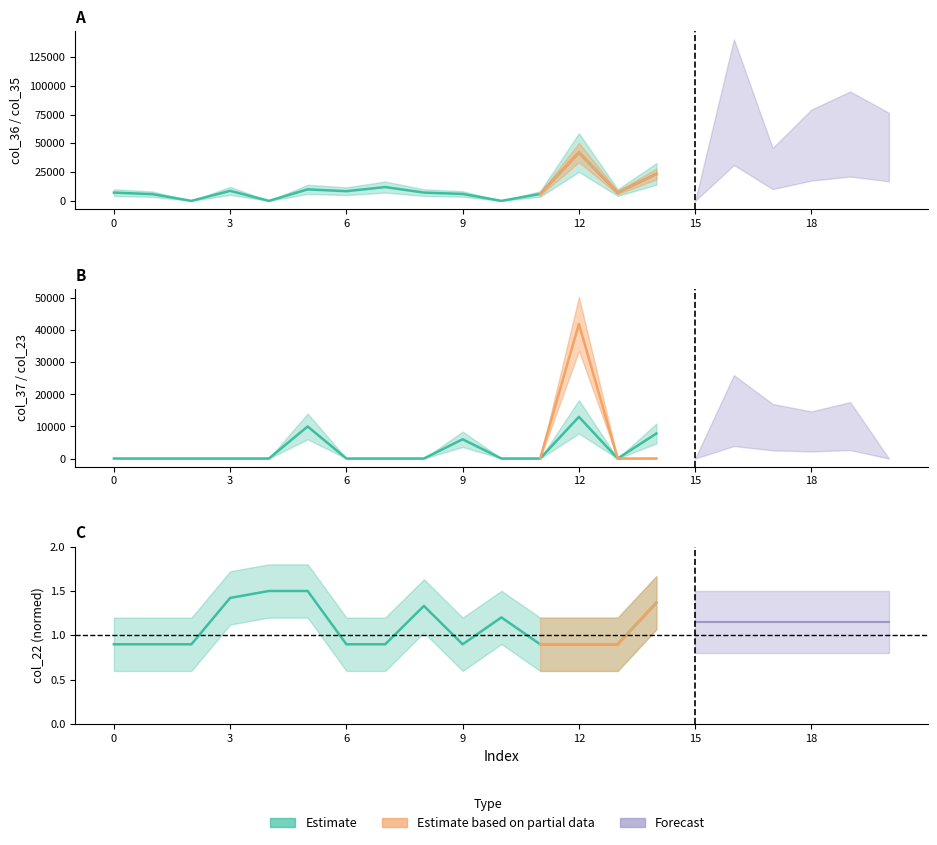

Which has a higher value, 0 or 3?

3